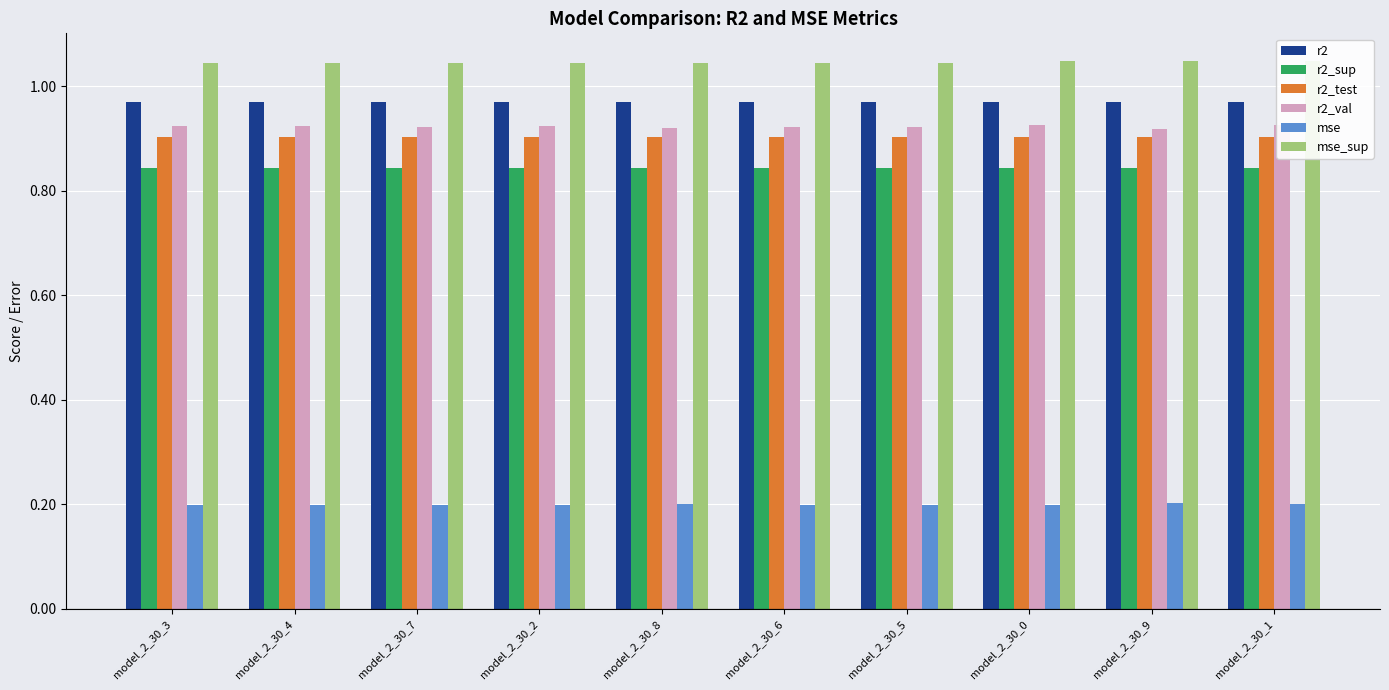

At which category is the sum across all series the highest?

model_2_30_1